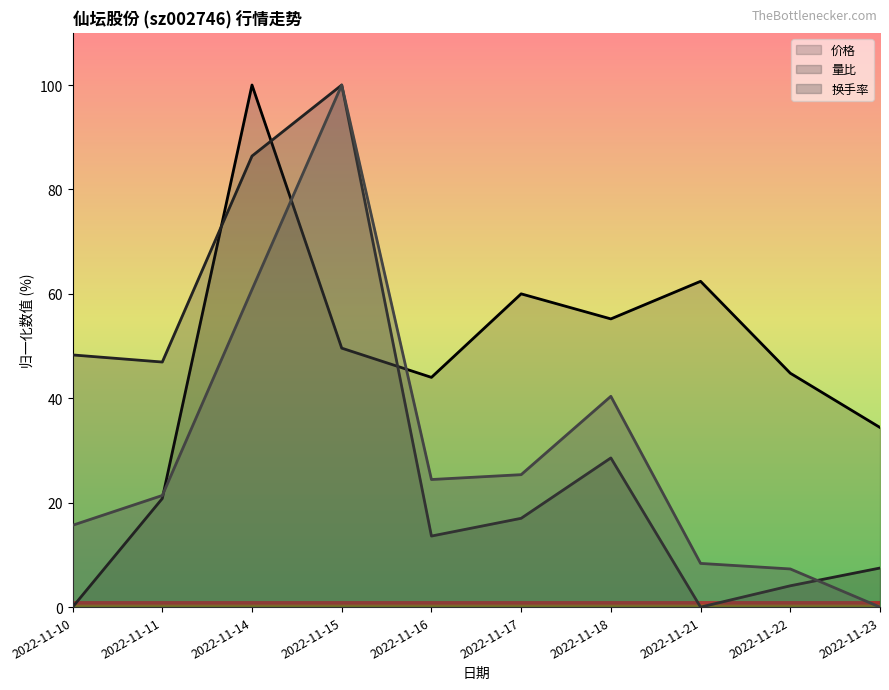

Where is the first local maximum for 换手率?

2022-11-15